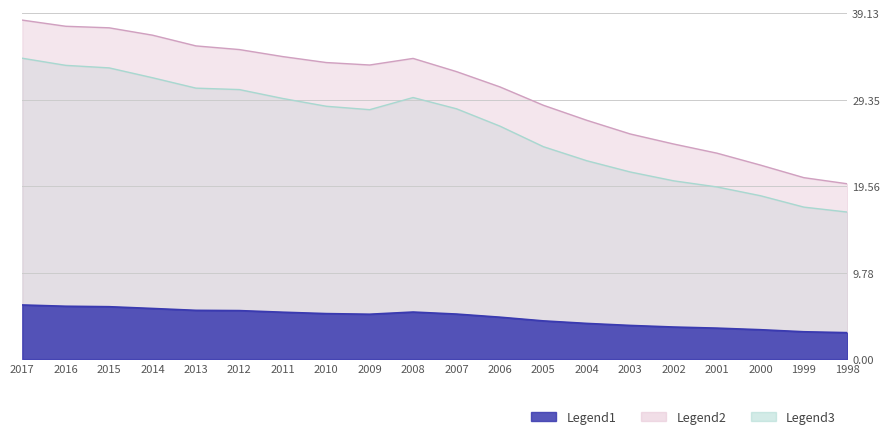

True or false: Wages and salaries and Compensation of employees intersect in this chart.

False